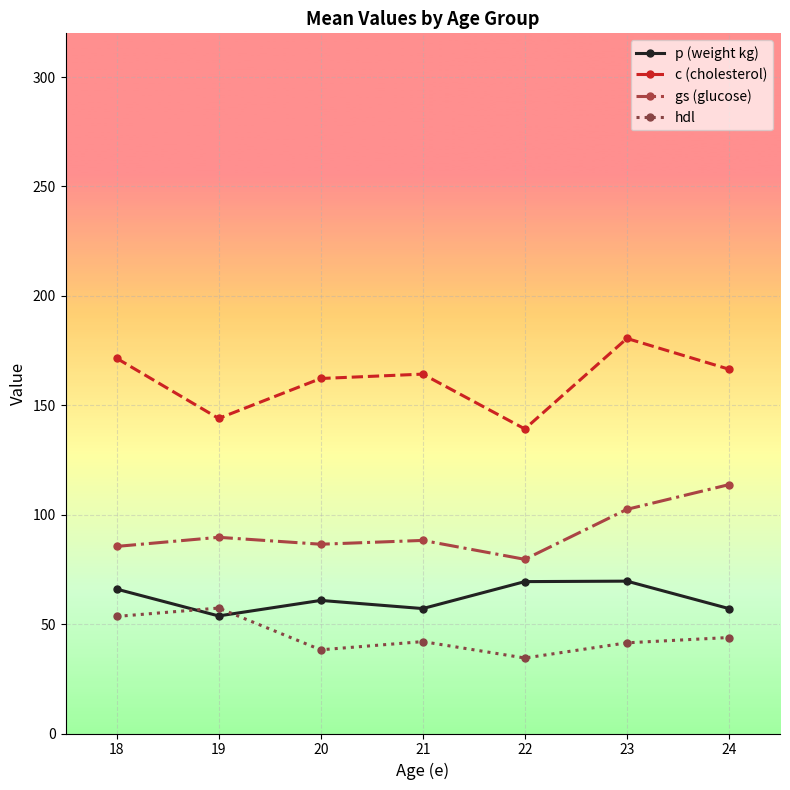

List the series in order of their overall mean, lowest first.

hdl, p (weight kg), gs (glucose), c (cholesterol)